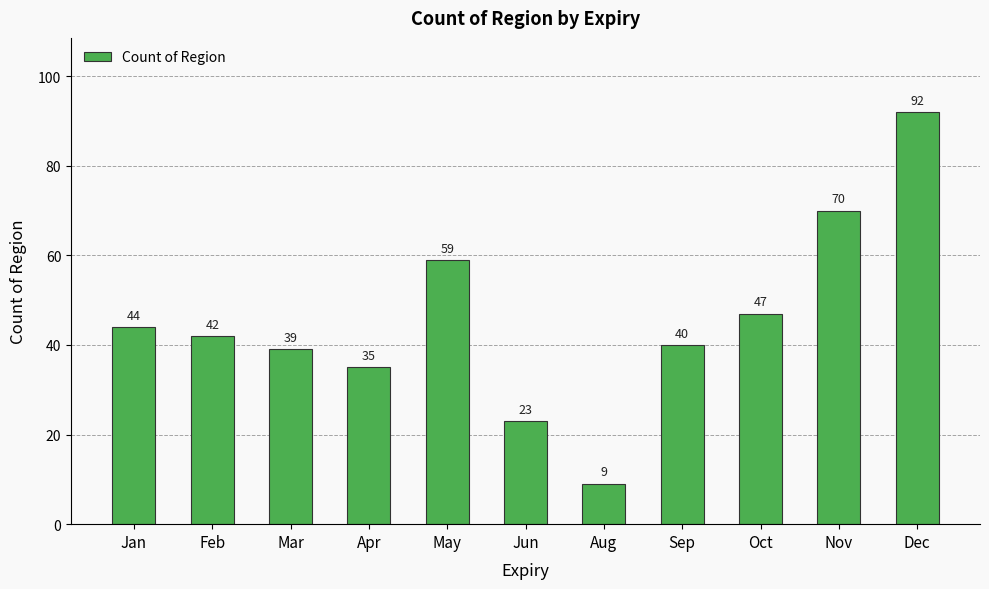

Between Mar and Jun, which is larger?

Mar